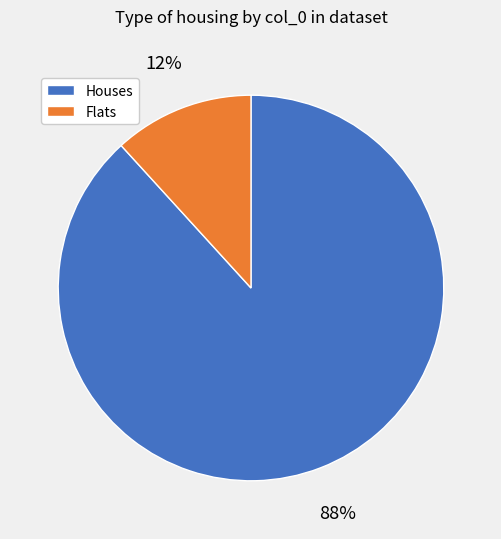

True or false: Flats accounts for 12% of the total.

True